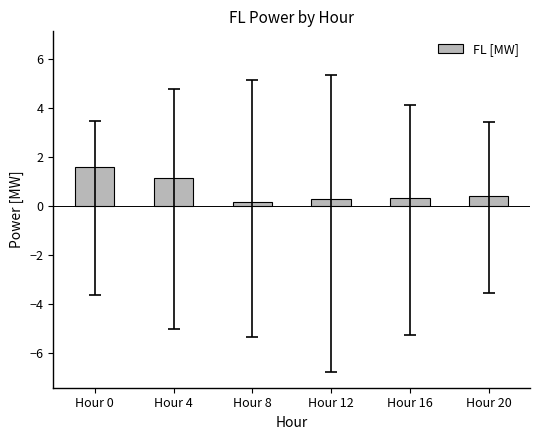

Between Hour 20 and Hour 4, which is larger?

Hour 4